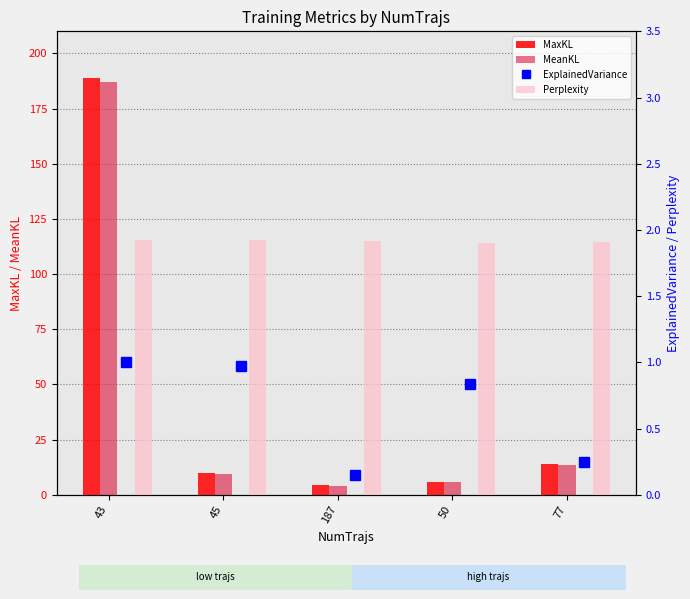

Between 45 and 50, which is larger?

45